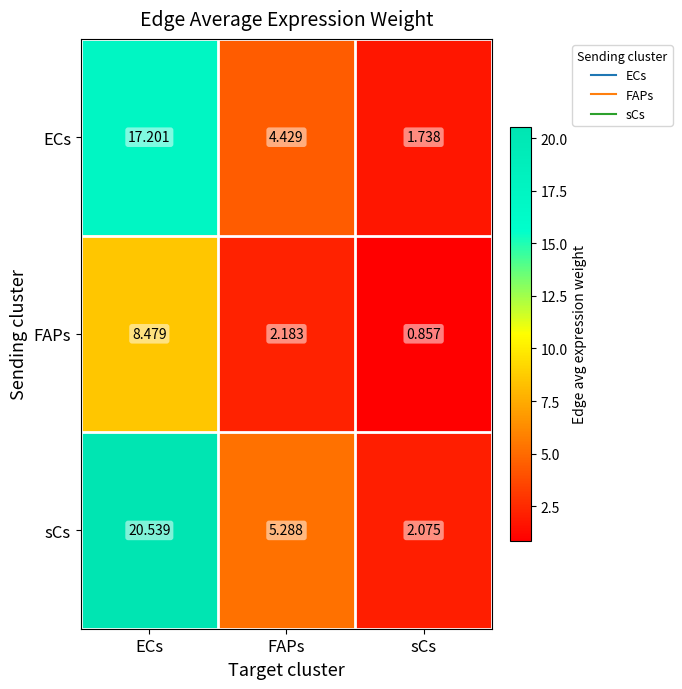

Count the number of data series in this chart.

3